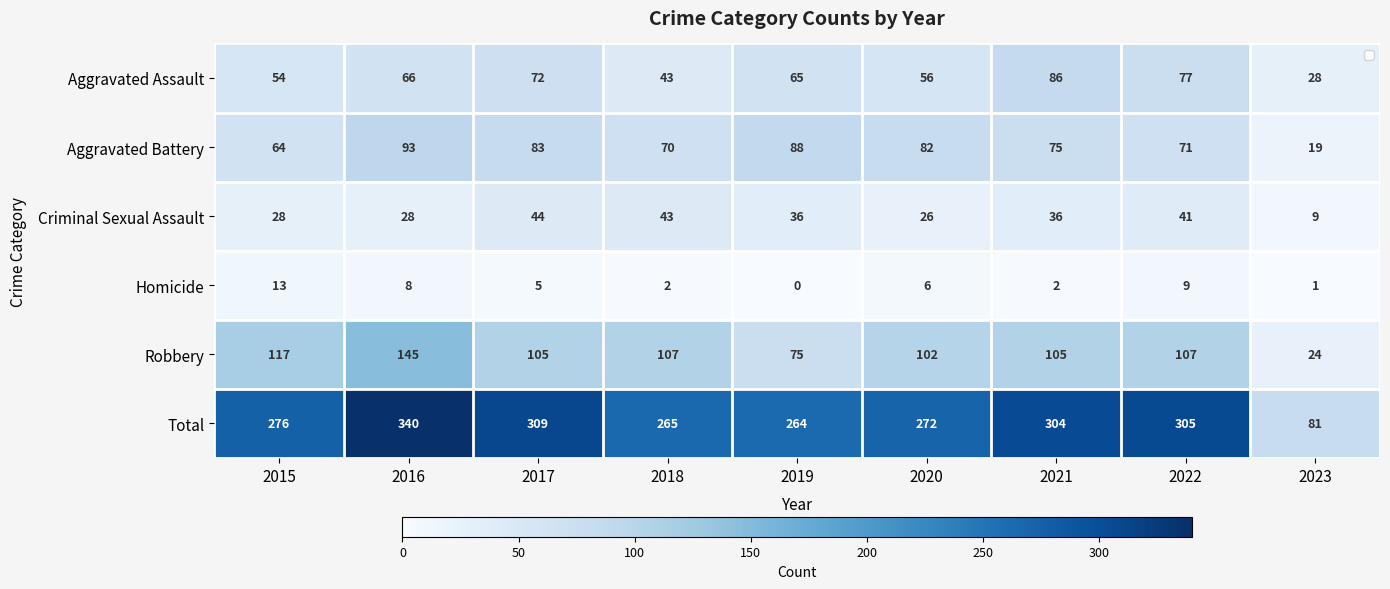

What is the maximum value shown in the chart?

340